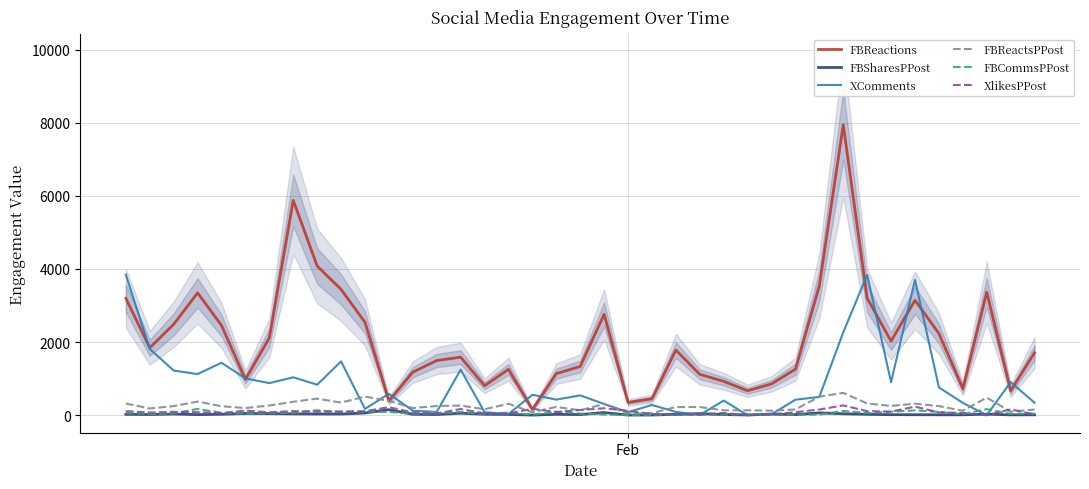

What is the maximum value for FBReactsPPost?

610.8